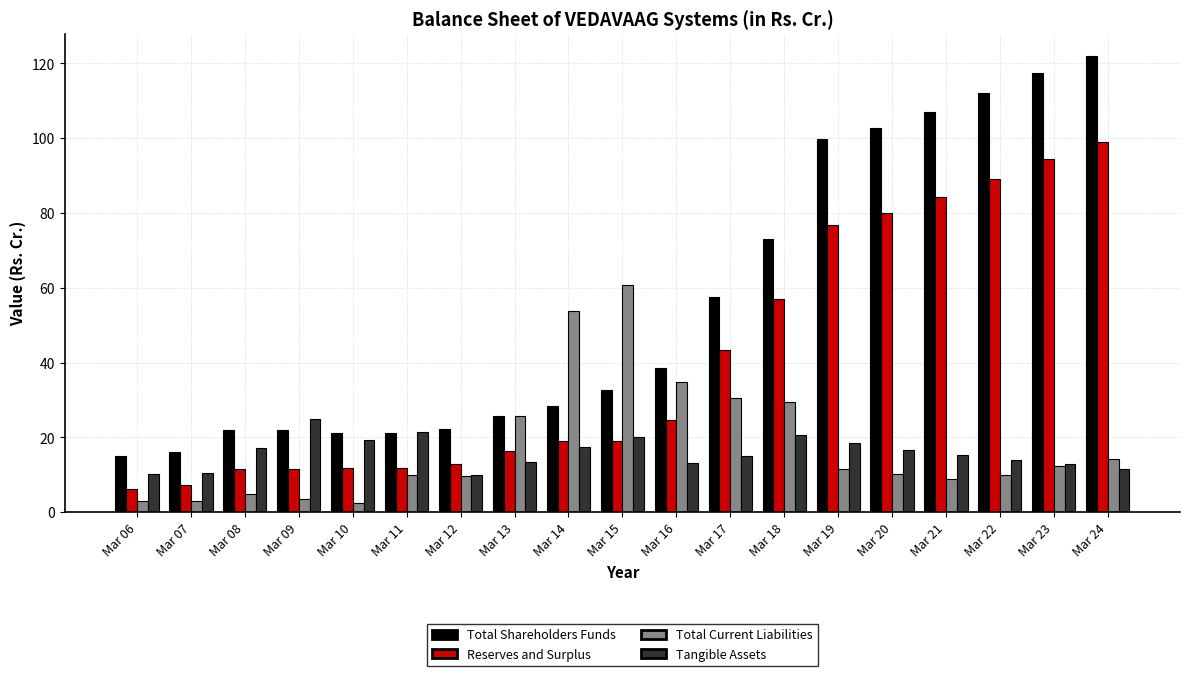

At which label is Total Shareholders Funds closest to 68?

Mar 18